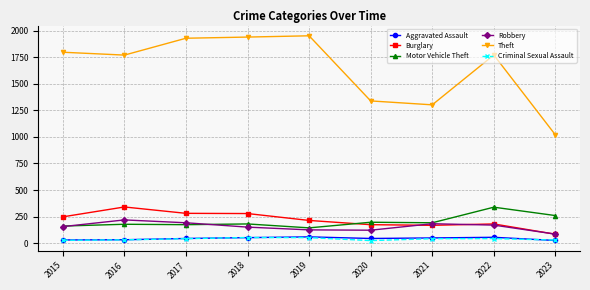

What is the highest value of the Burglary series?

340